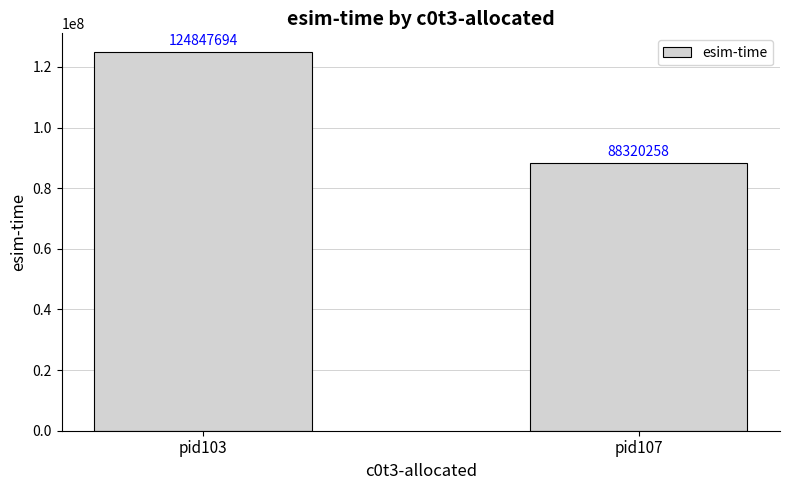

Which category has the lowest value across all series?

pid107